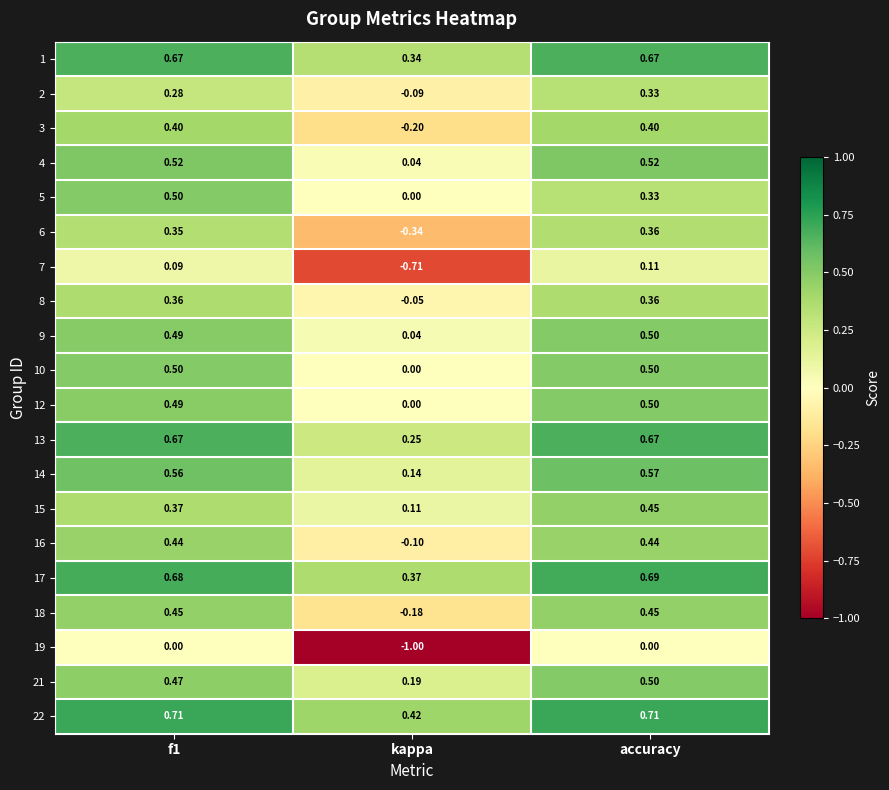

Is the value of 18 at kappa greater than the value of 2 at f1?

No